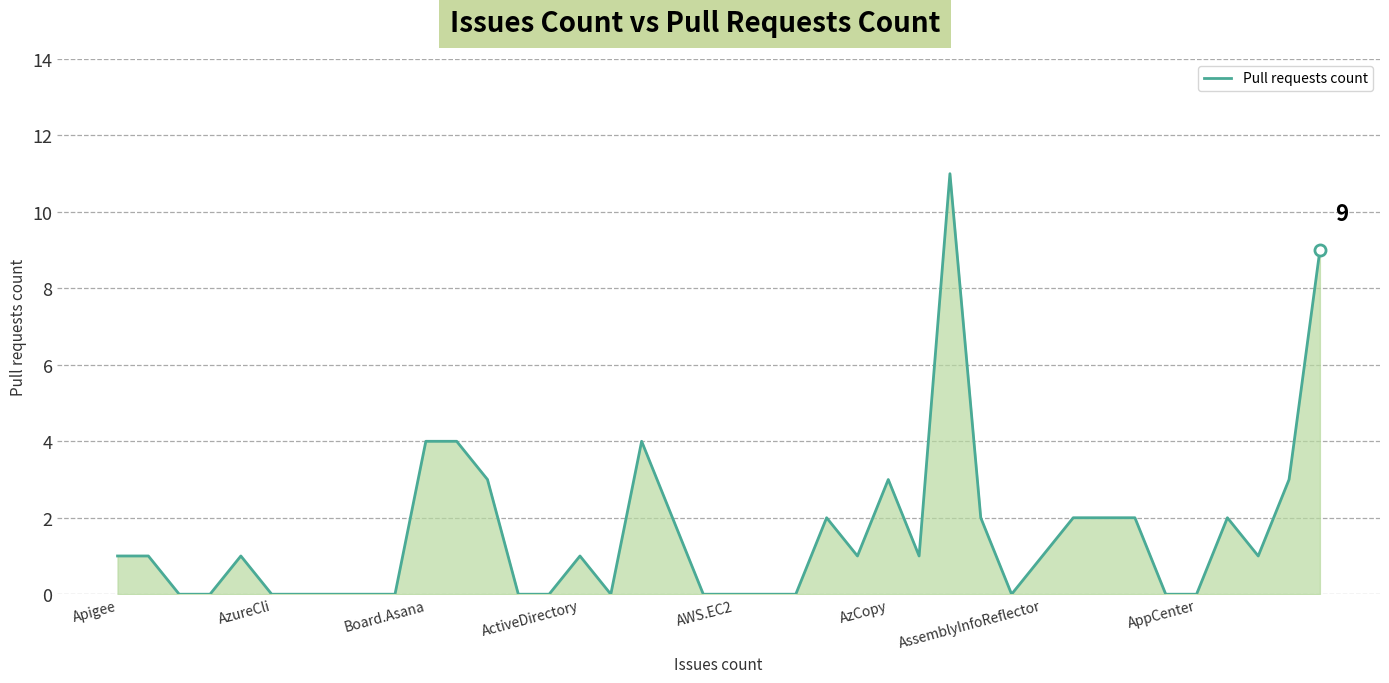

What is the difference between the maximum and minimum values?

11